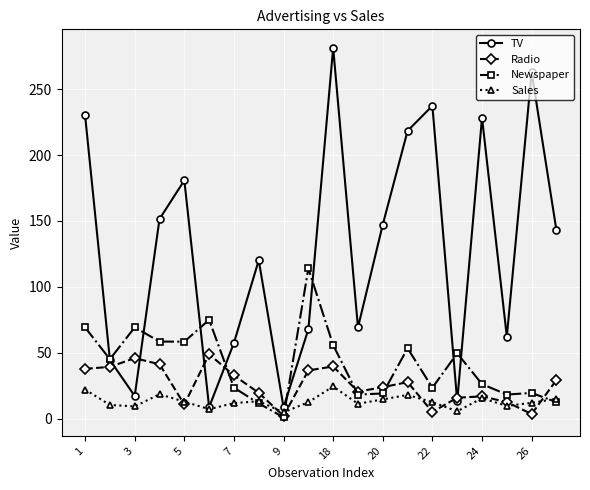

True or false: Sales has more than 2 points higher than both neighbors.

True